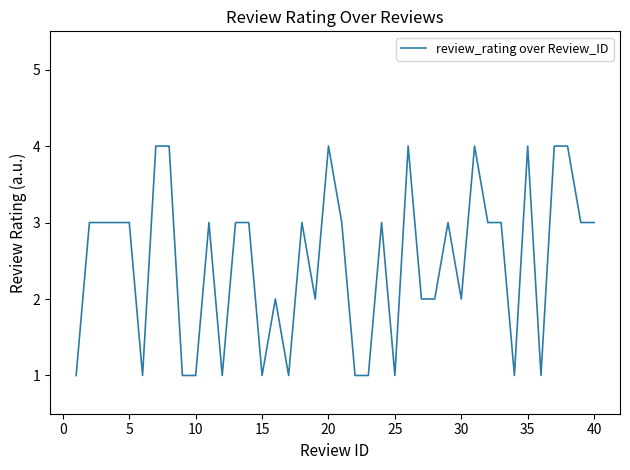

How many lines are shown in the chart?

1